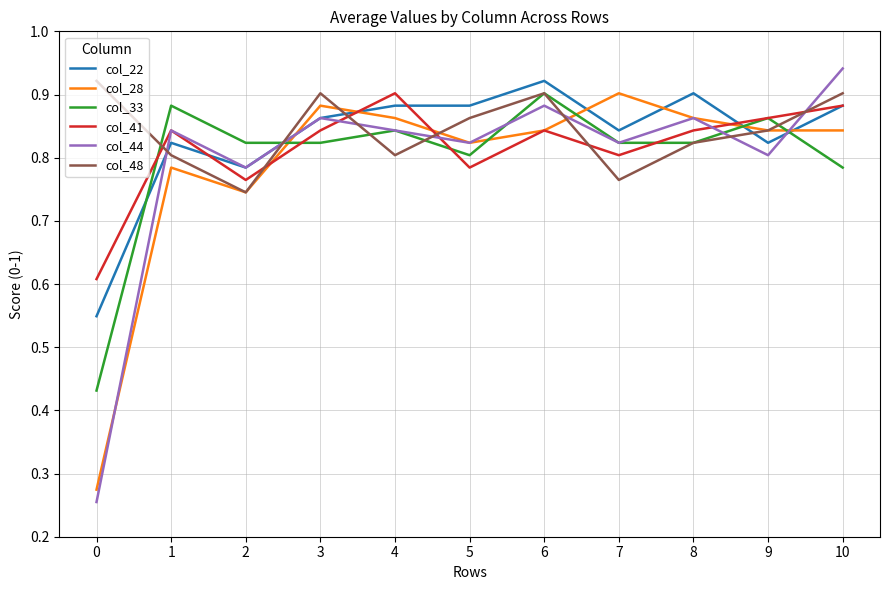

How many distinct data groups are displayed?

6